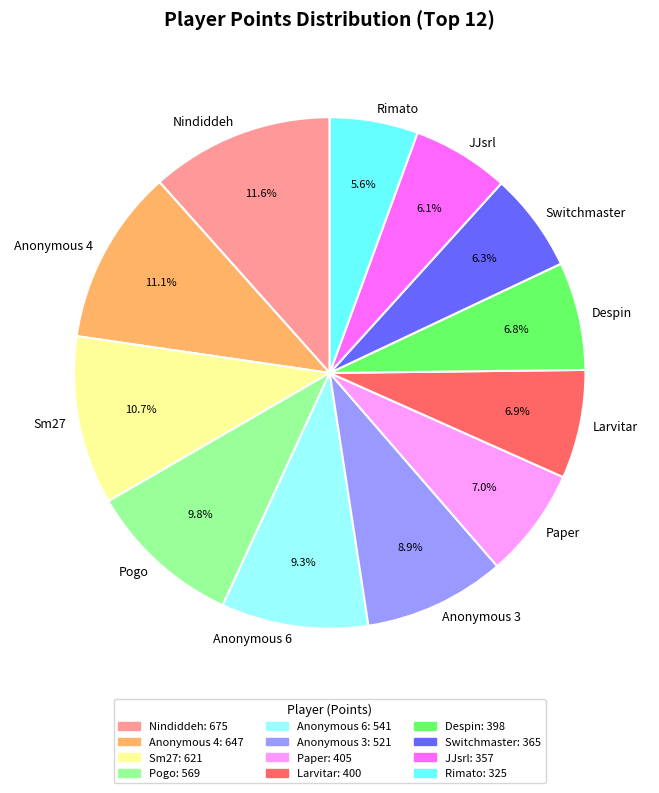

Count the number of slices in the pie.

12